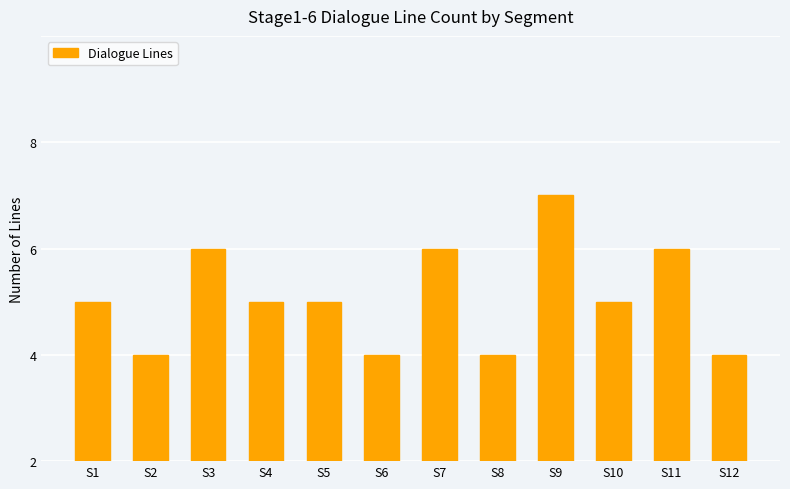

At which label is the value closest to 3?

S1